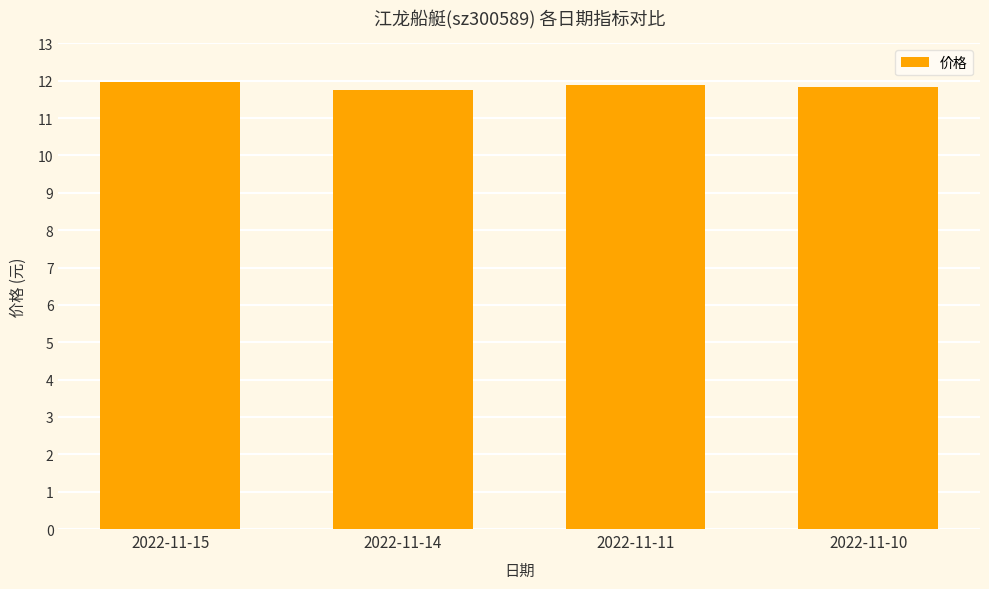

What is the change in value from 2022-11-15 to 2022-11-11?

-0.1